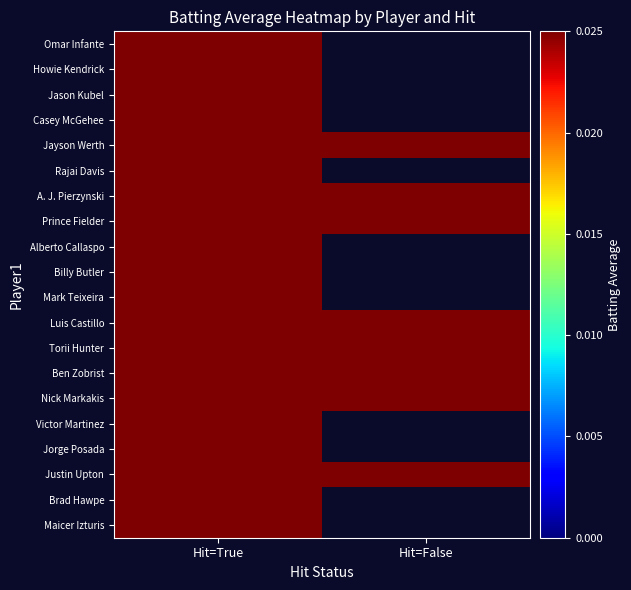

Rank the series at Hit=True from highest to lowest value.

Omar Infante, Rajai Davis, Victor Martinez, Luis Castillo, Casey McGehee, Billy Butler, Jason Kubel, A. J. Pierzynski, Alberto Callaspo, Justin Upton, Maicer Izturis, Prince Fielder, Torii Hunter, Ben Zobrist, Nick Markakis, Mark Teixeira, Howie Kendrick, Jorge Posada, Brad Hawpe, Jayson Werth